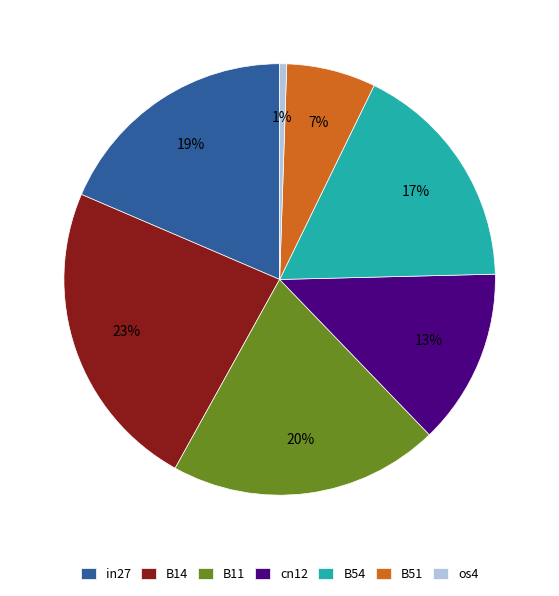

Between B54 and in27, which is larger?

in27